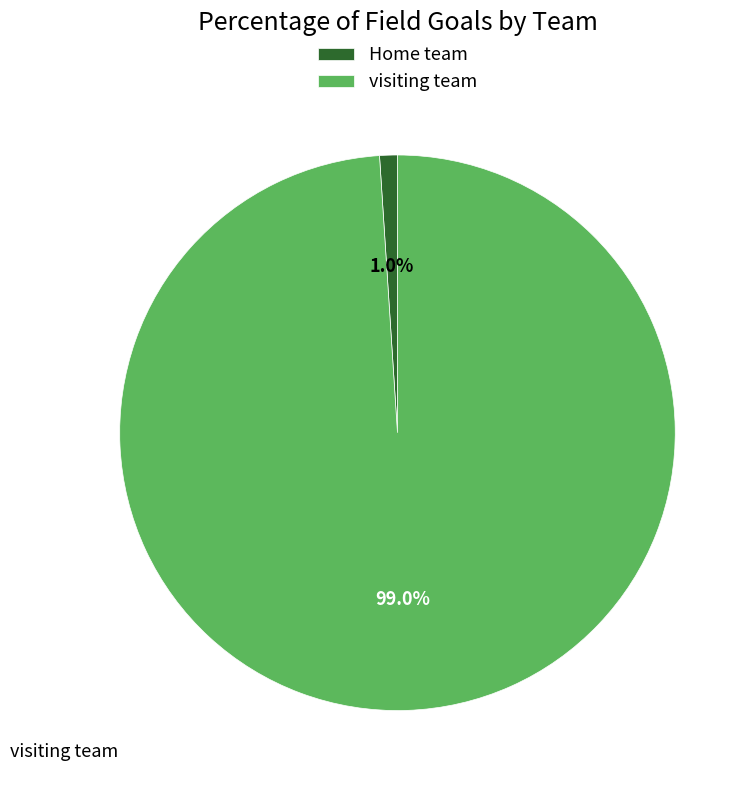

Combined, what portion of the pie is visiting team and Home team?

100.0%